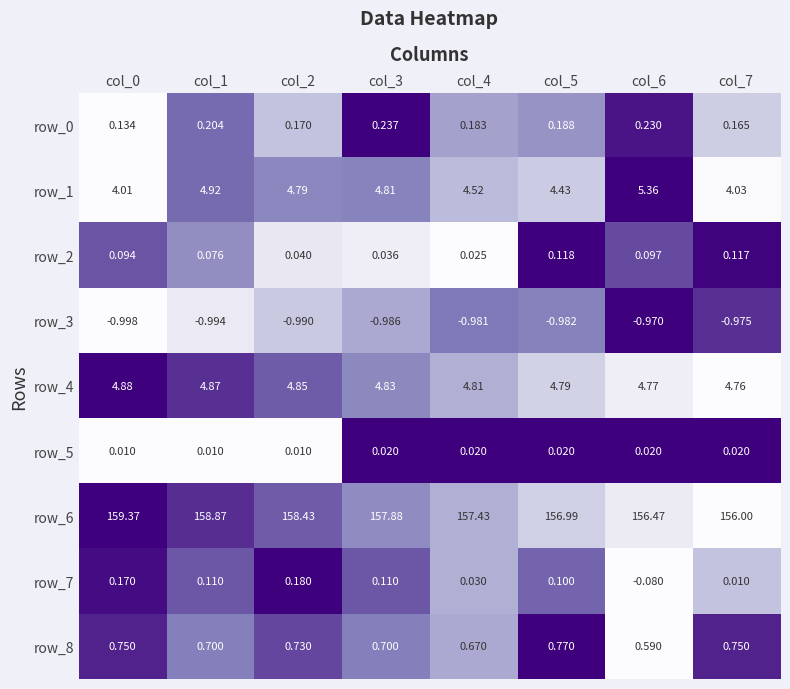

Is the value of row_3 at col_2 greater than the value of row_6 at col_1?

No